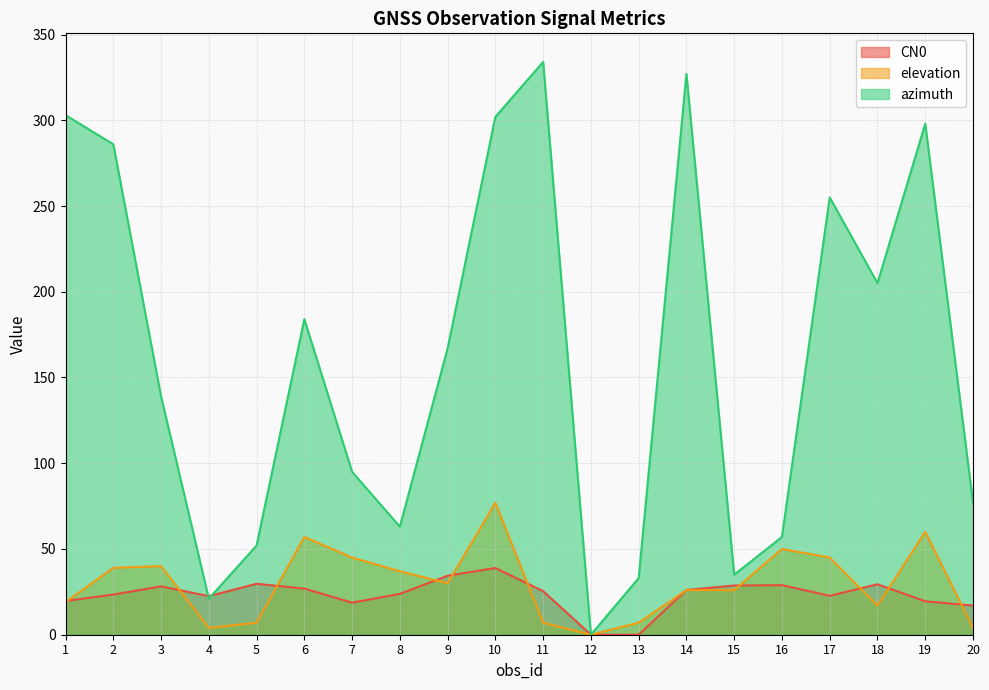

Which series has the widest spread of values?

azimuth